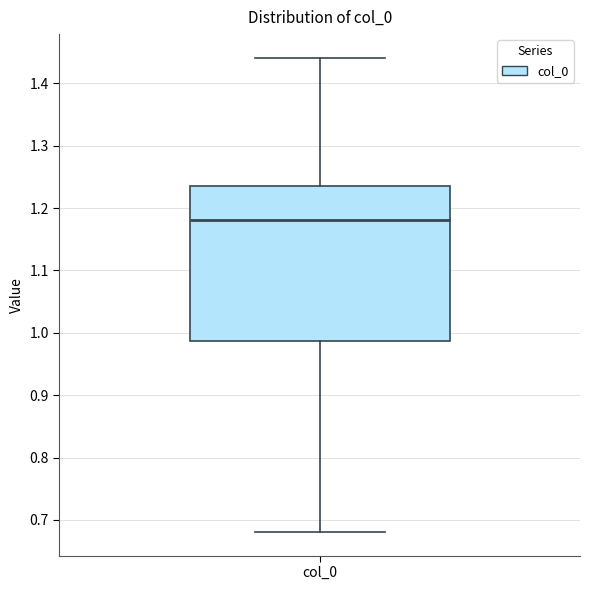

Transcribe this box plot: give where the median line is, the range the box spans, and where the two whiskers end, as read against the y-axis. The values are not printed on the chart, so give them approximately, as read against the axis.

median 1.18, box 0.99 to 1.23, whiskers 0.68 to 1.44